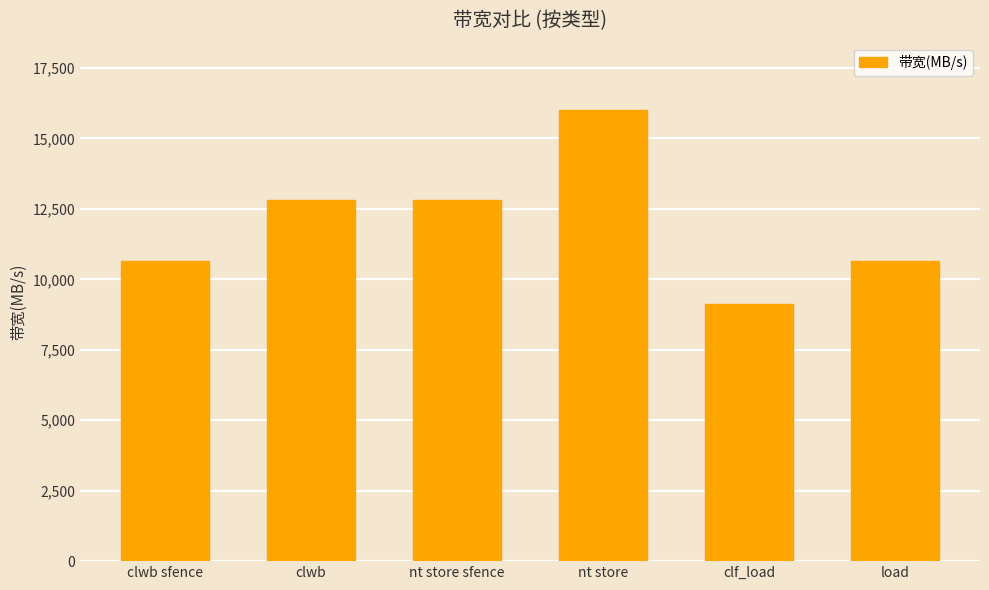

What is the label of the 5th bar from the right?

clwb